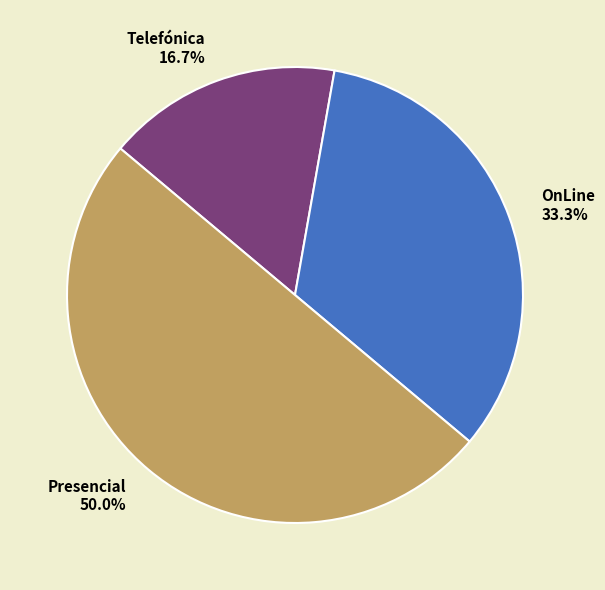

The OnLine slice represents 33% of the pie. True or false?

True